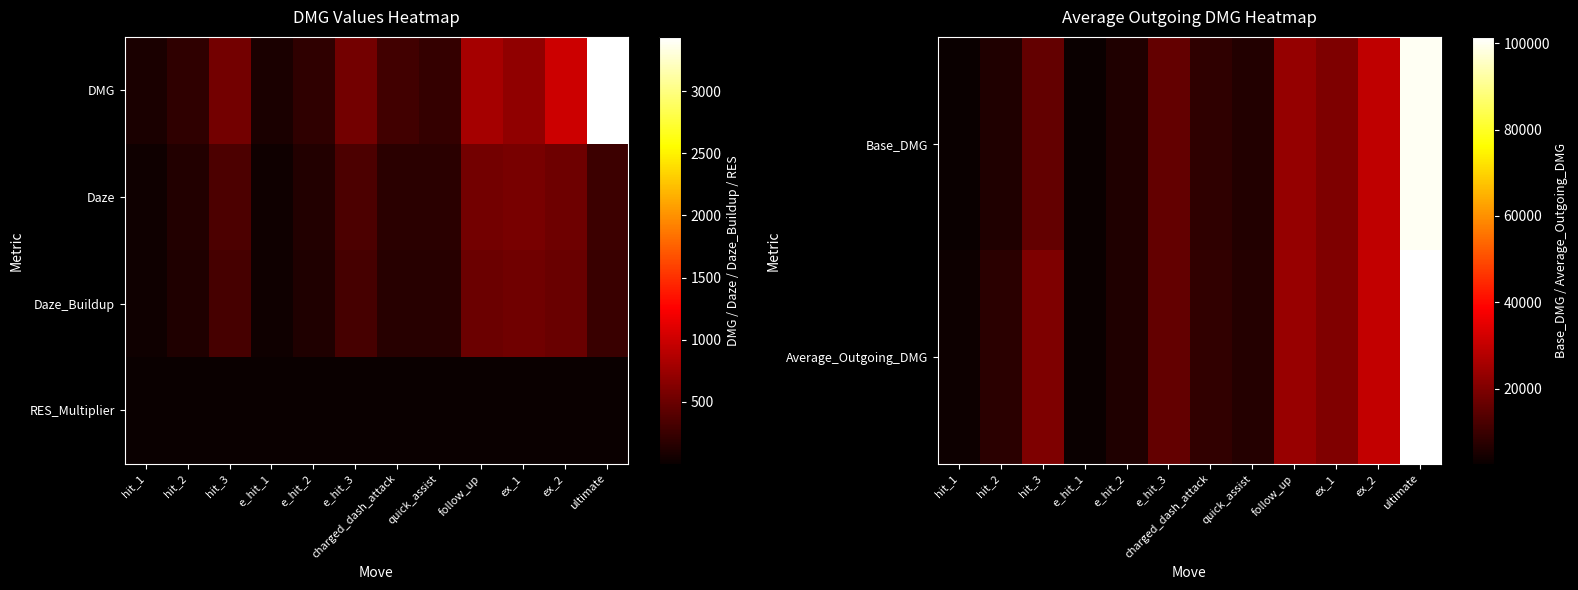

How many series are shown in this chart?

4